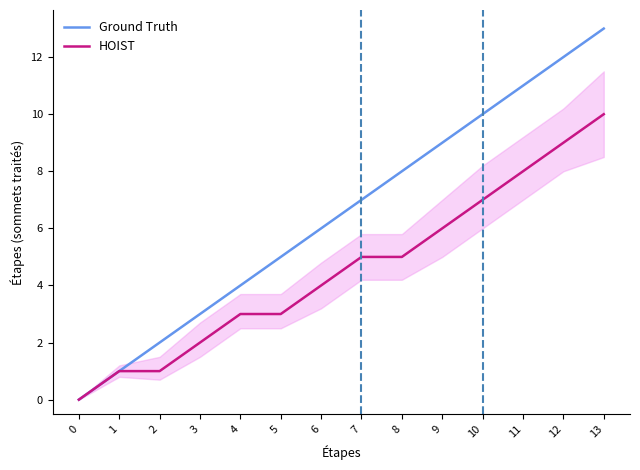

What are all the series names shown in the legend?

Ground Truth, HOIST